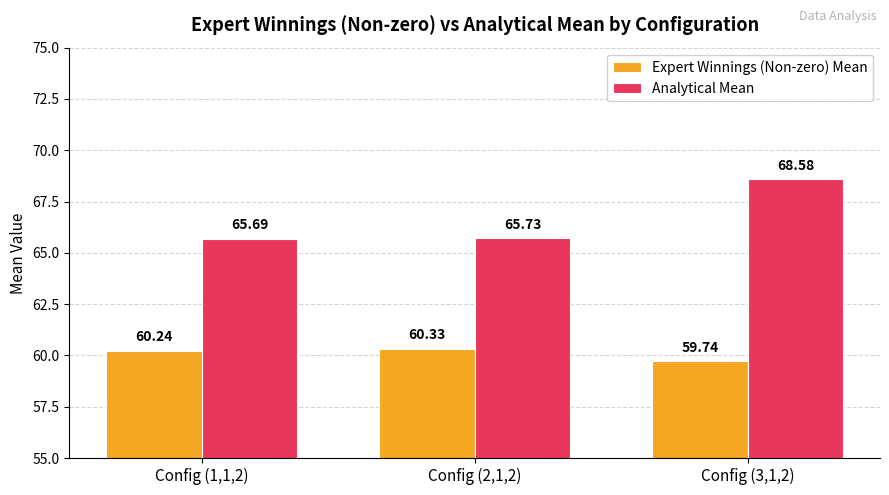

Which series changed the most between Config (1,1,2) and Config (3,1,2)?

Analytical Mean